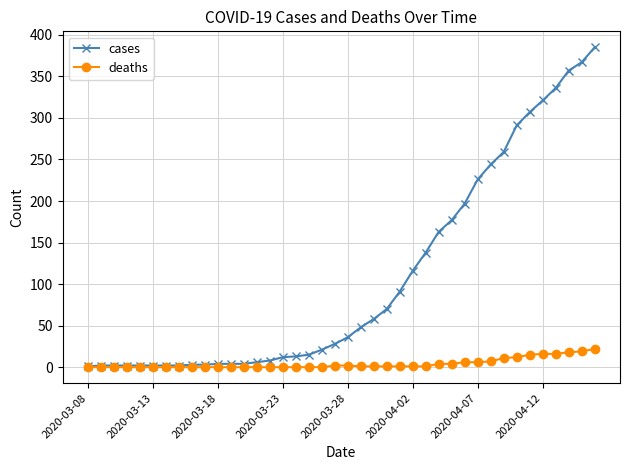

How many series are shown in this chart?

2